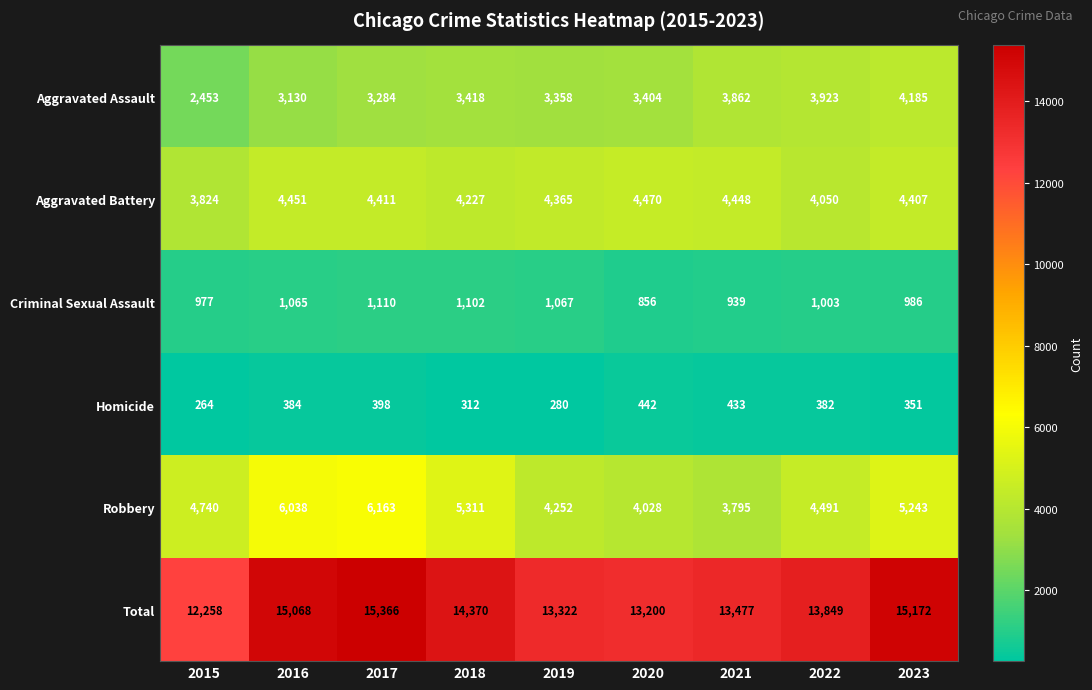

At which category is the sum across all series the highest?

2017